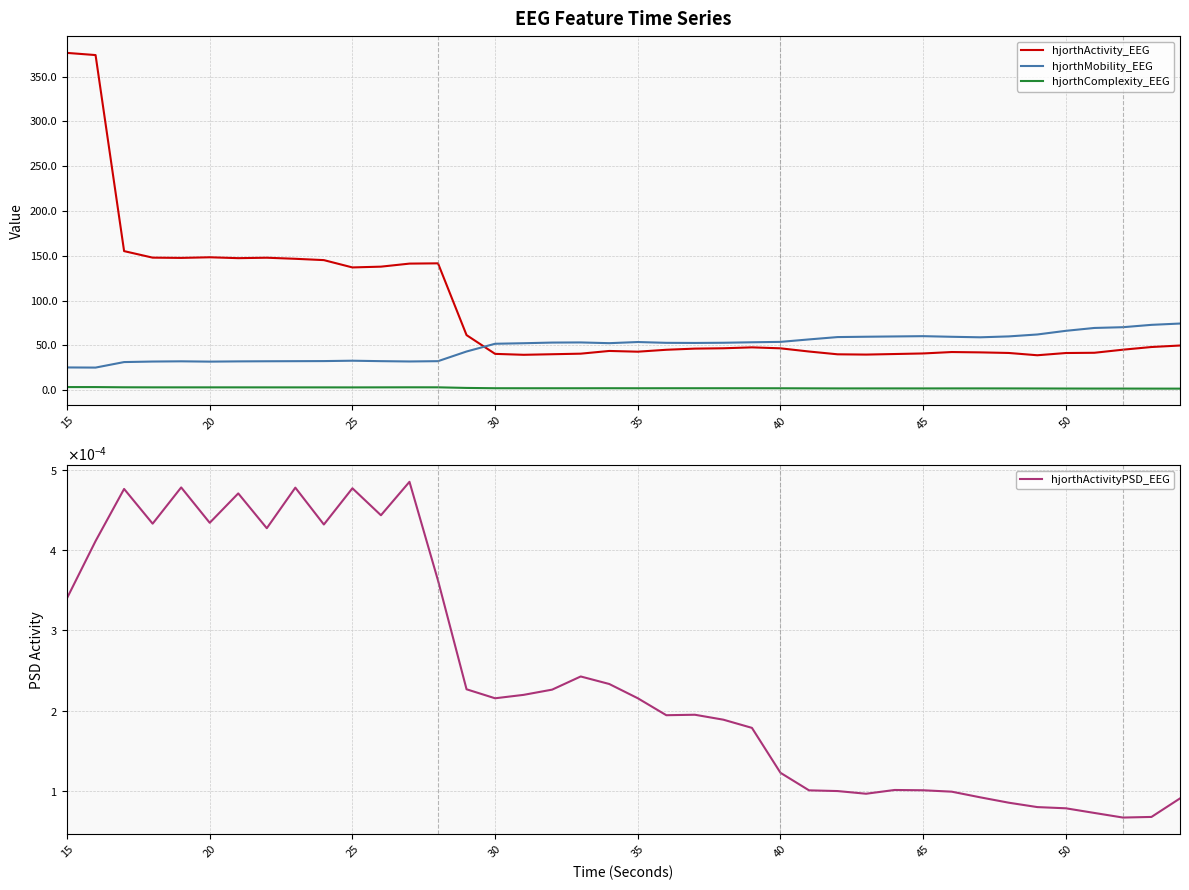

Which series ends up on top after the final intersection of hjorthActivity_EEG and hjorthMobility_EEG?

hjorthMobility_EEG